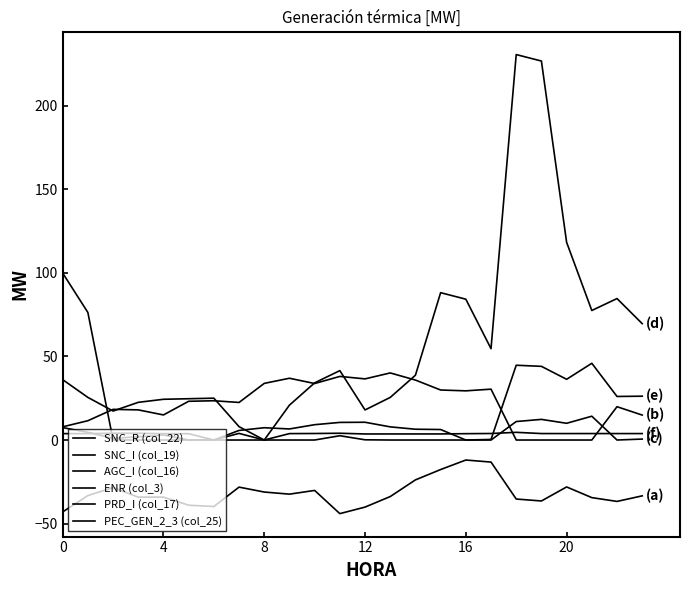

In PEC_GEN_2_3 (col_25), how many points are lower than both neighbors (excluding endpoints)?

4